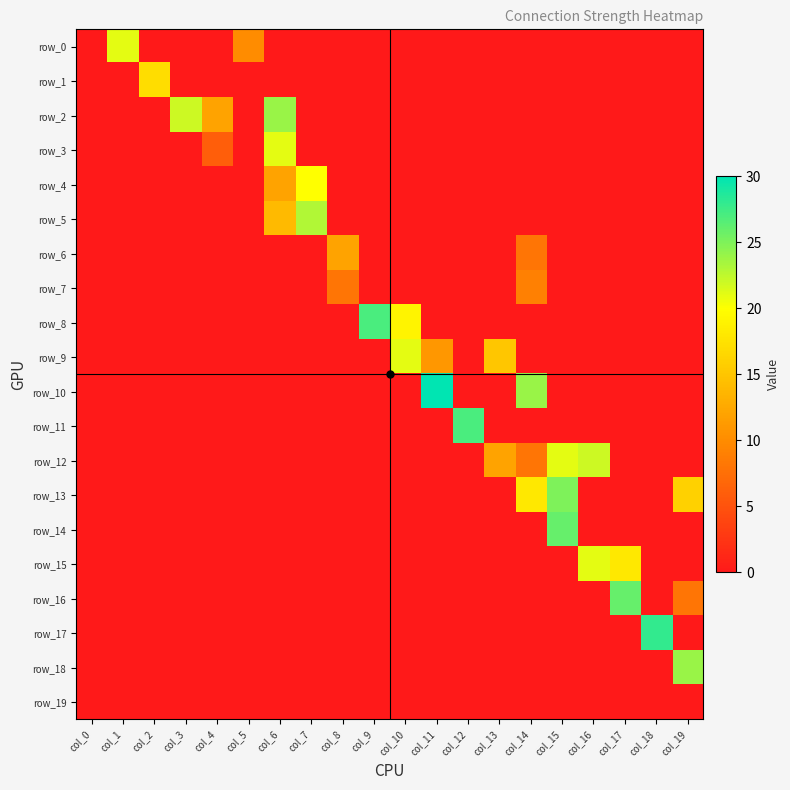

Which series has the largest range (max minus min)?

row_10